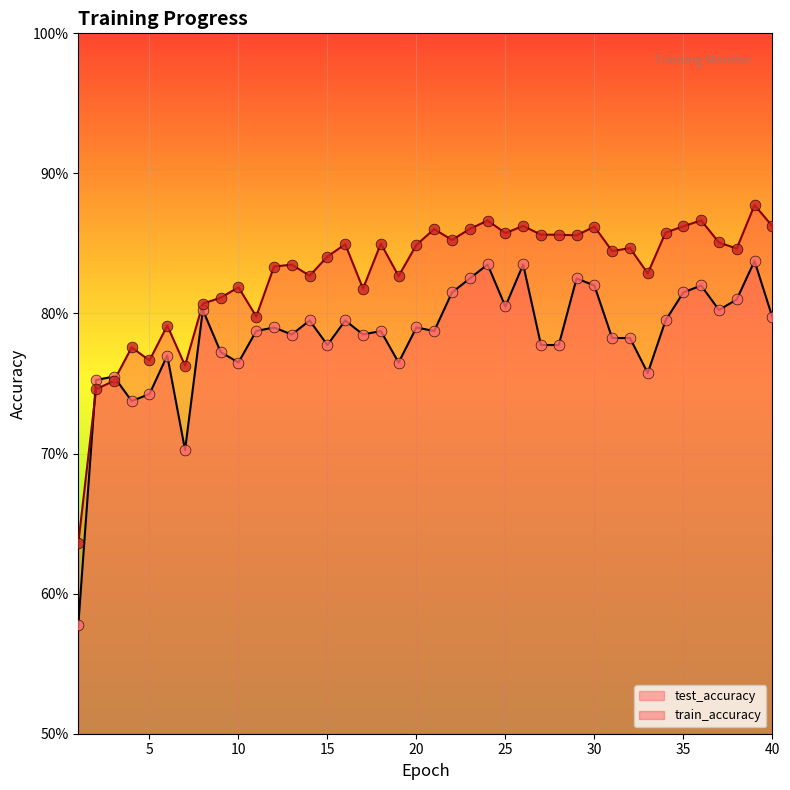

Which series has the widest spread of Y values?

test_accuracy